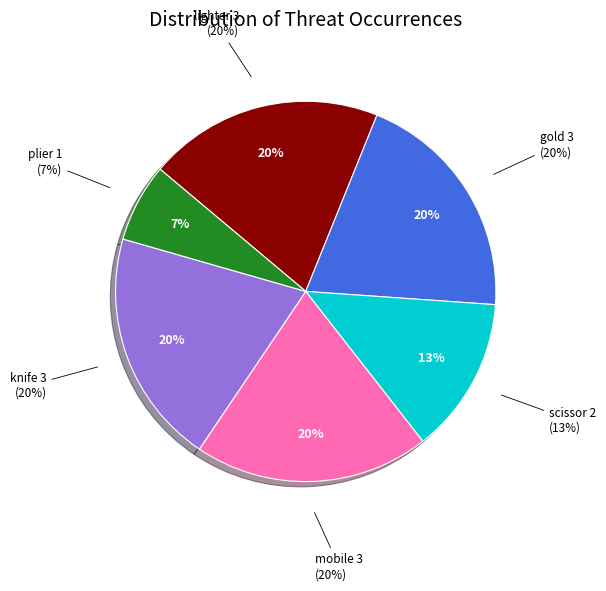

Between lighter and scissor, which is larger?

lighter